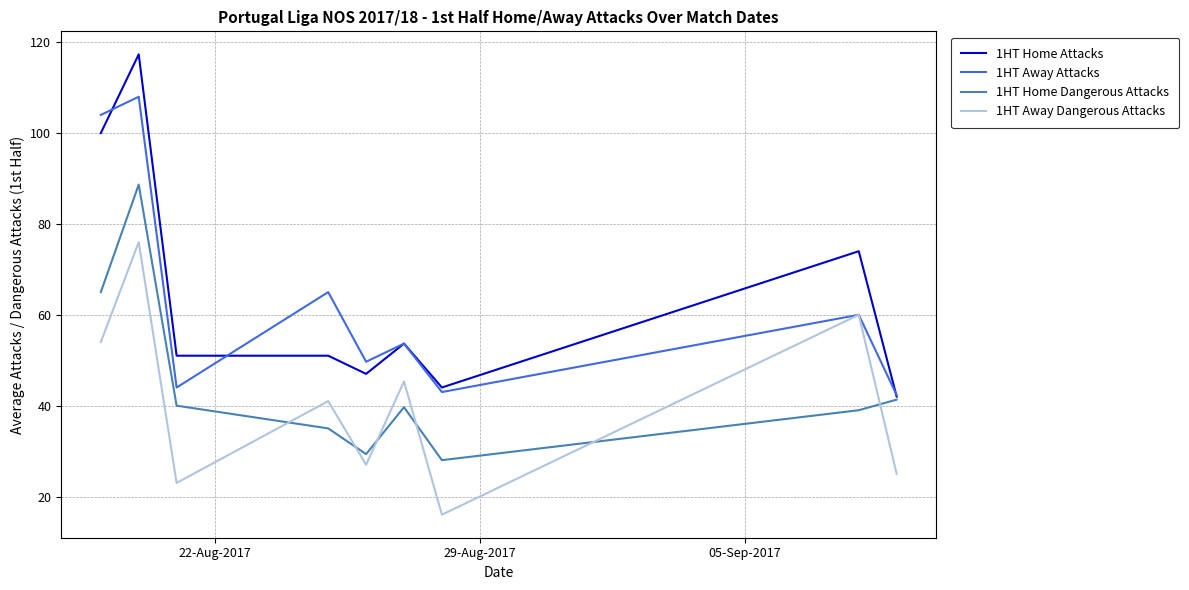

What is the lowest value of the 1HT Home Dangerous Attacks series?

28.0